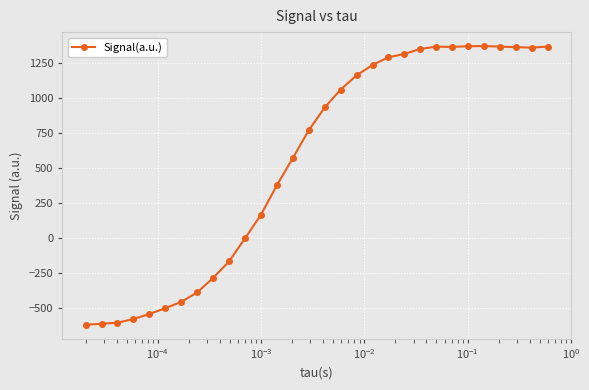

True or false: there are more than 1 points higher than both neighbors.

True